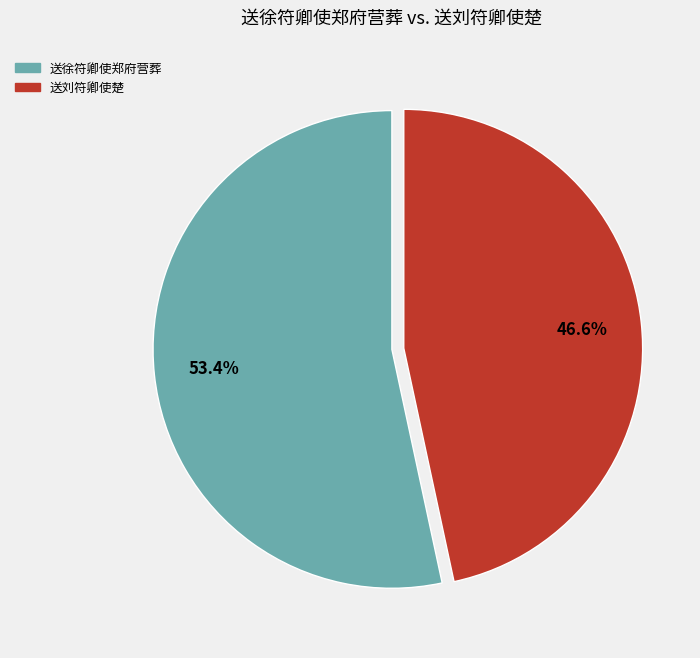

To the nearest percent, what percentage of the pie is 送刘符卿使楚?

47%